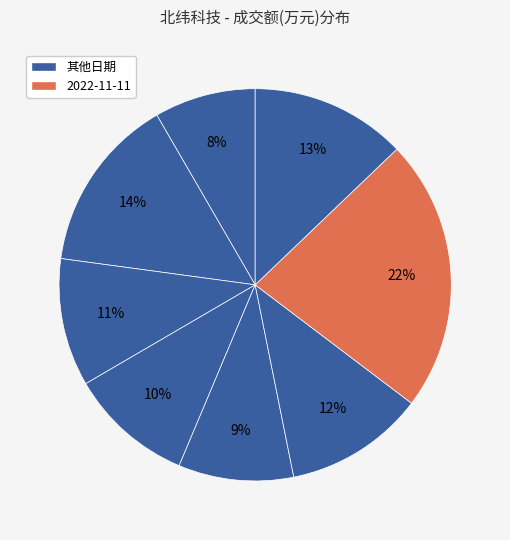

To the nearest percent, what is the difference between the largest and smallest slice percentages?

14%